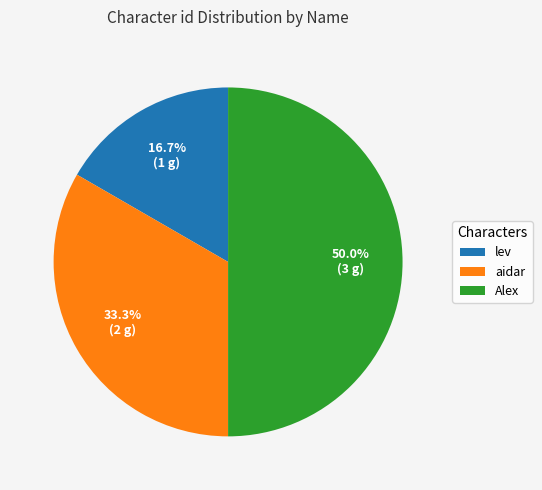

To the nearest percent, what is the difference between the largest and smallest slice percentages?

33%